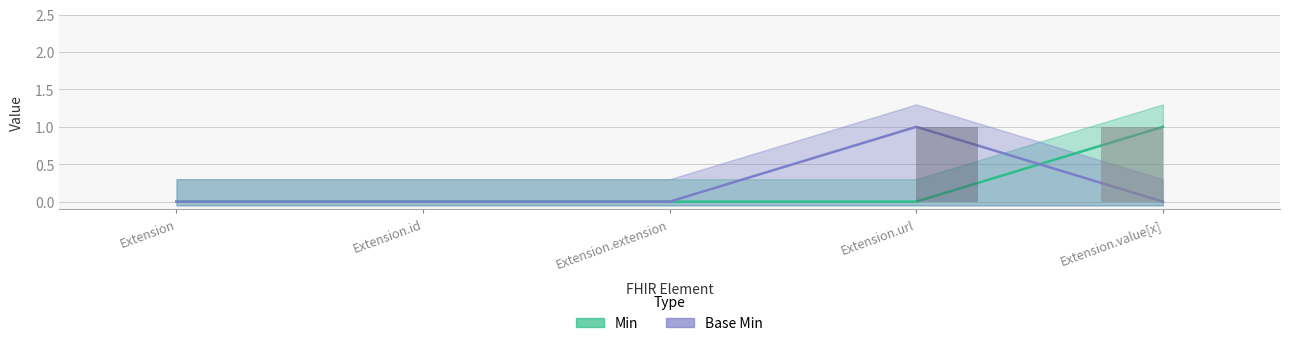

How many distinct data groups are displayed?

2